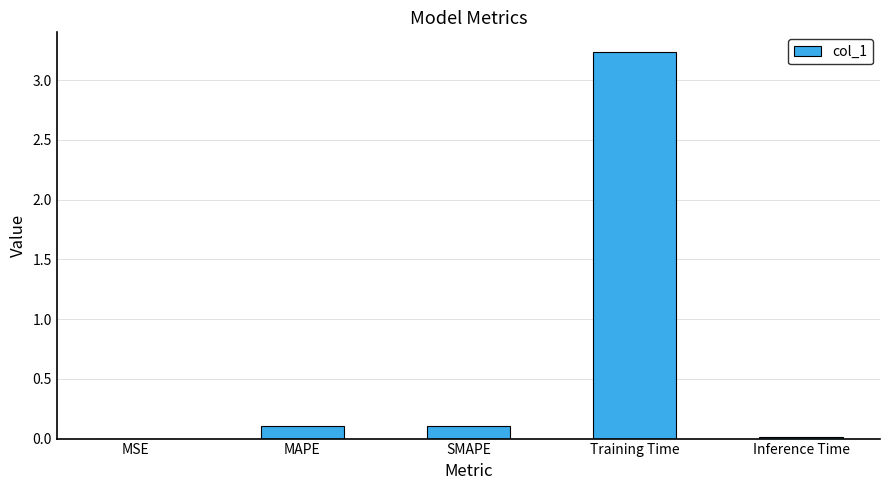

Are the bars horizontal?

No